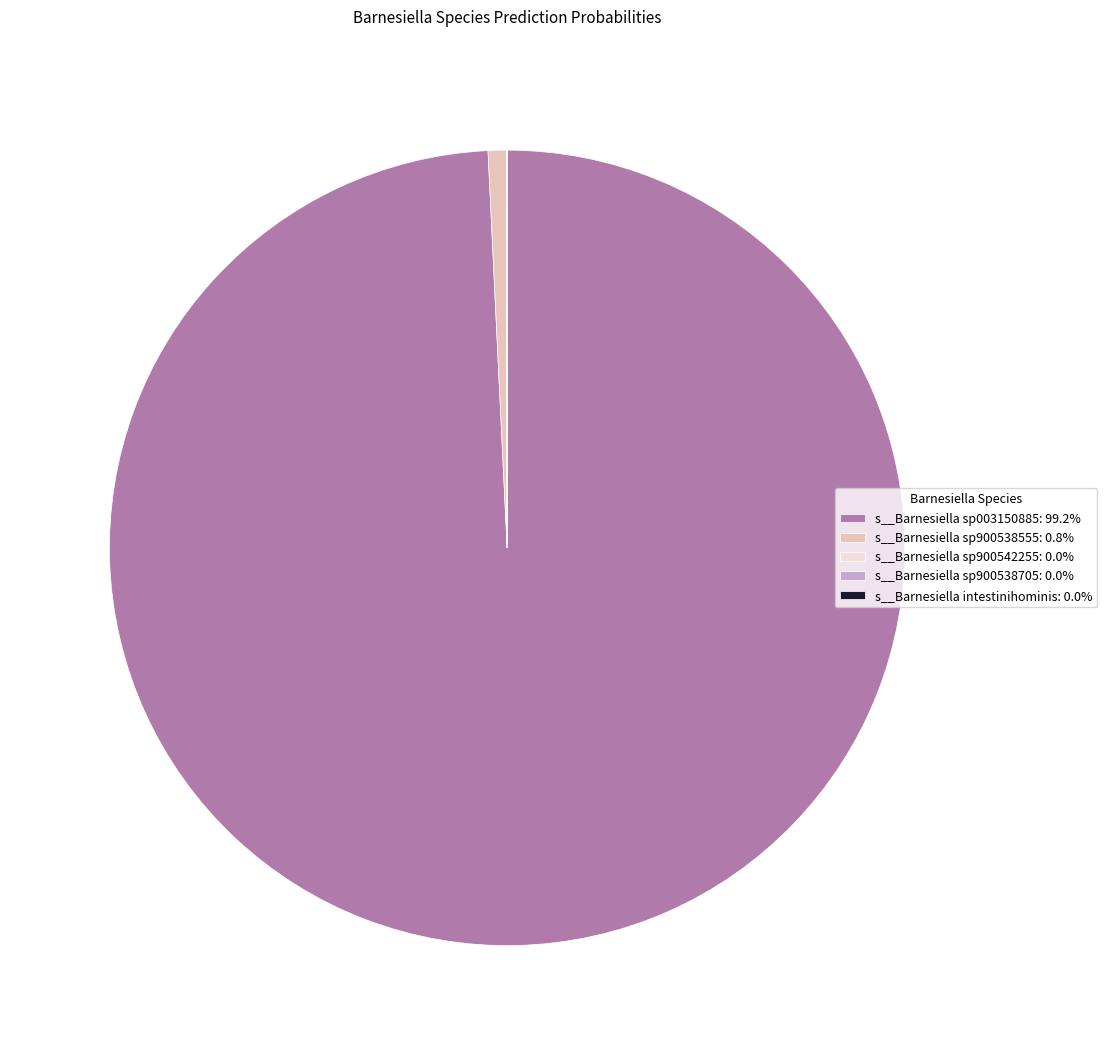

Is s__Barnesiella sp003150885: 99.2% the majority of the pie?

Yes